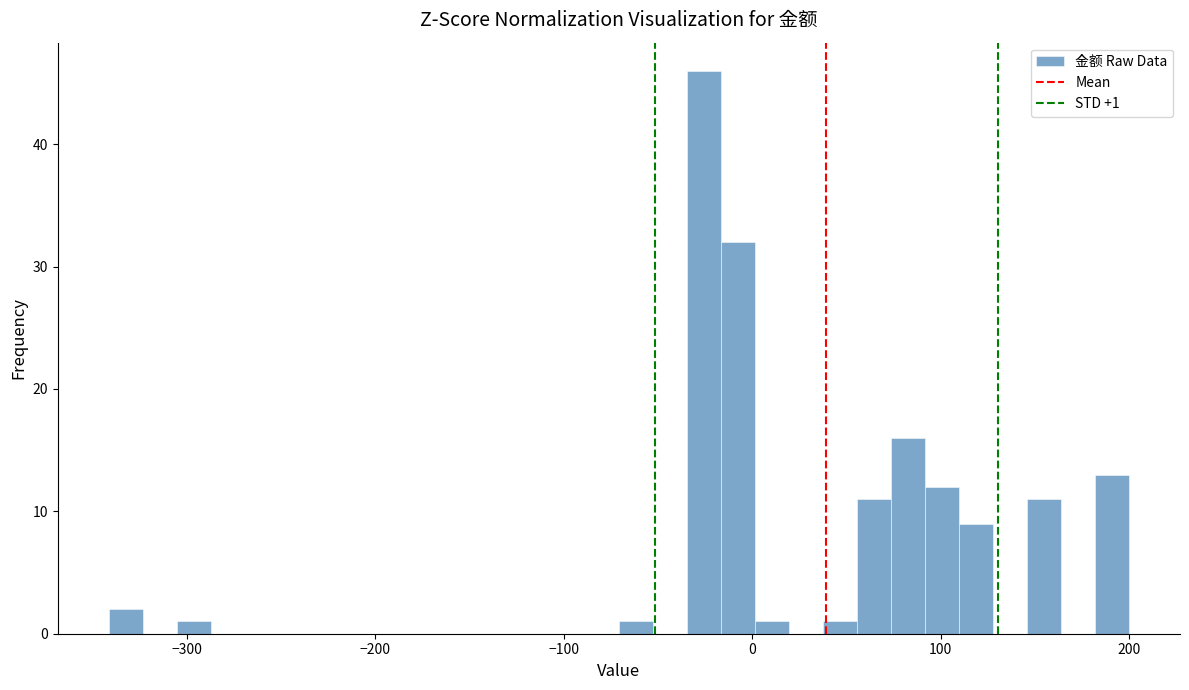

Around what value on the x-axis is the tallest bar? Give the approximate position of its centre, as read against the axis.

-30